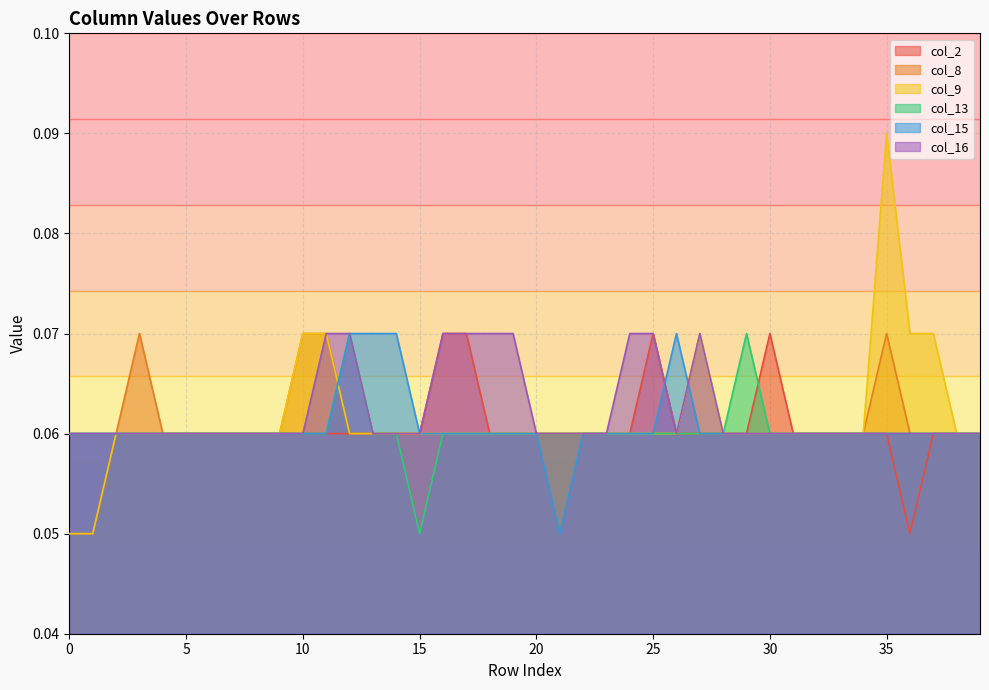

What is the average value of the col_9 series?

0.1